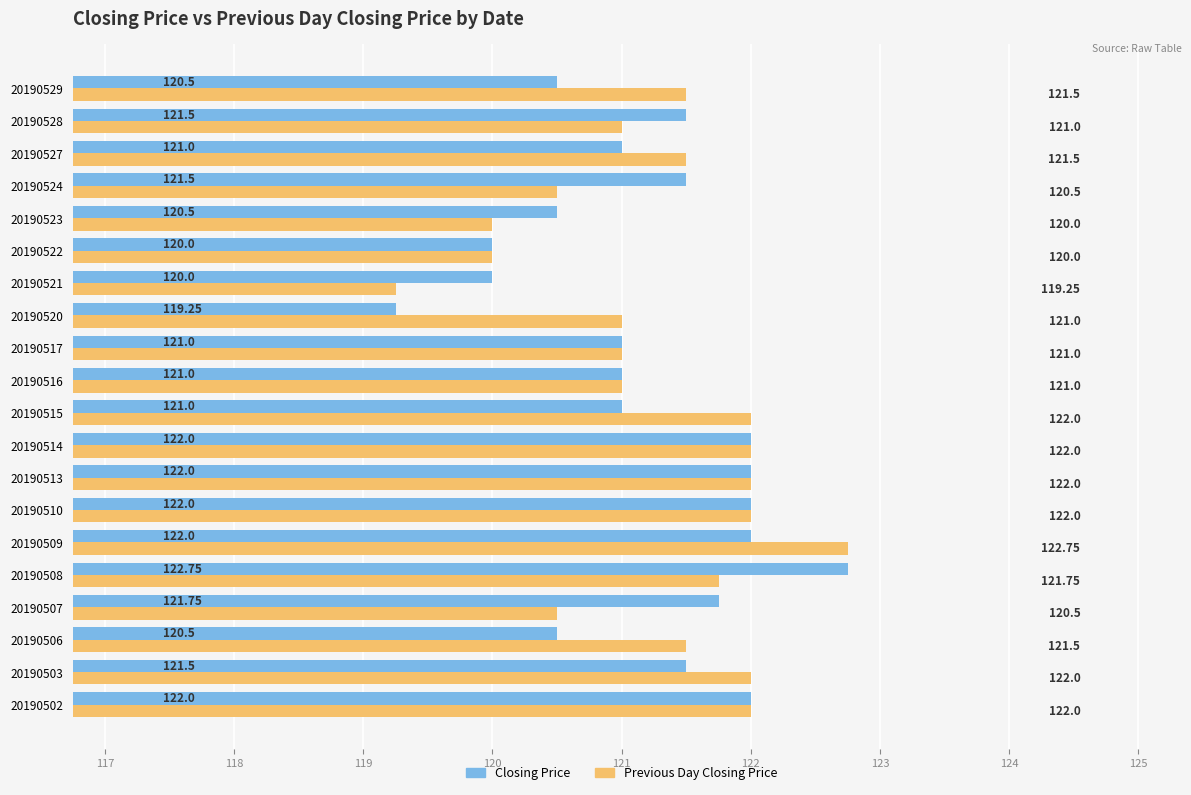

What is the maximum value for Previous Day Closing Price?

122.8